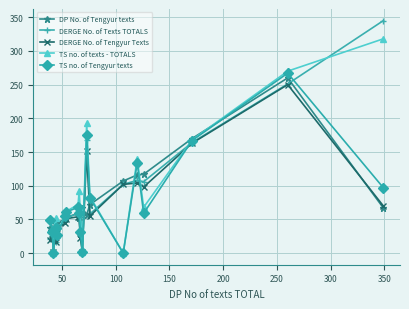

Reading left to right, transcribe all the data shown in this chart.

DP No. of Tengyur texts: 37	37	32	31	43	45	50	53	59	52	29	67	57	72	107	116	117	170	260	67
DERGE No. of Texts TOTALS: 21	34	1	43	17	37	47	52	59	69	61	4	168	58	102	108	106	164	251	345
DERGE No. of Tengyur Texts: 19	28	1	30	16	37	44	51	54	54	23	2	151	55	102	104	98	163	250	70
TS no. of texts - TOTALS: 50	36	0	52	38	27	57	62	72	92	65	2	193	84	0	140	68	168	270	318
TS no. of Tengyur texts: 49	32	0	37	37	27	55	61	68	59	31	2	175	82	0	134	59	167	267	97